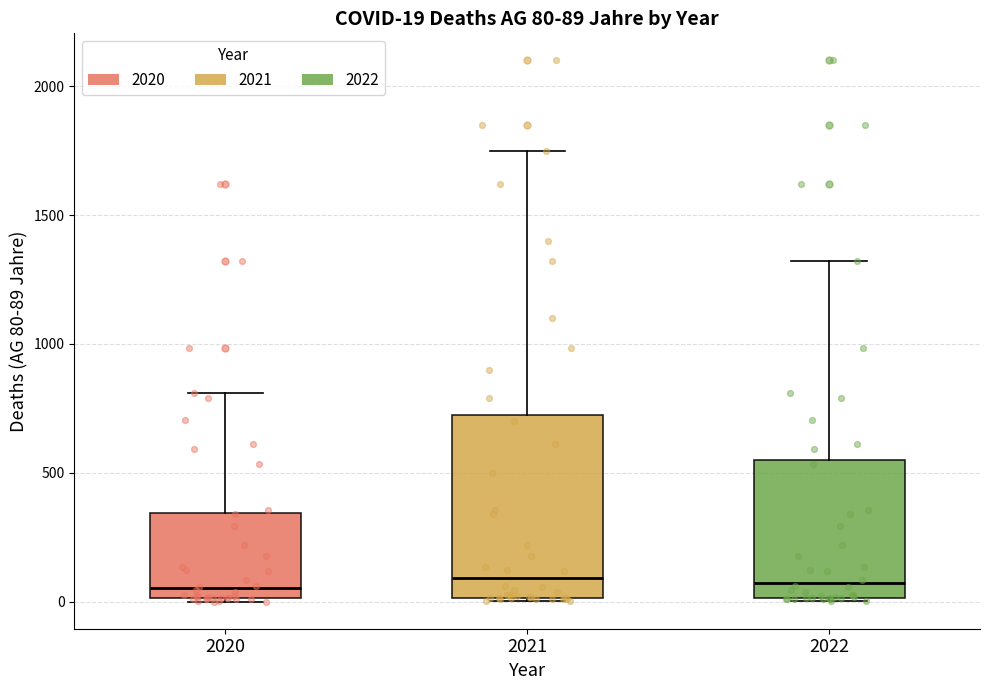

Comparing the boxes themselves (not the whiskers), which one is the tallest?

2021